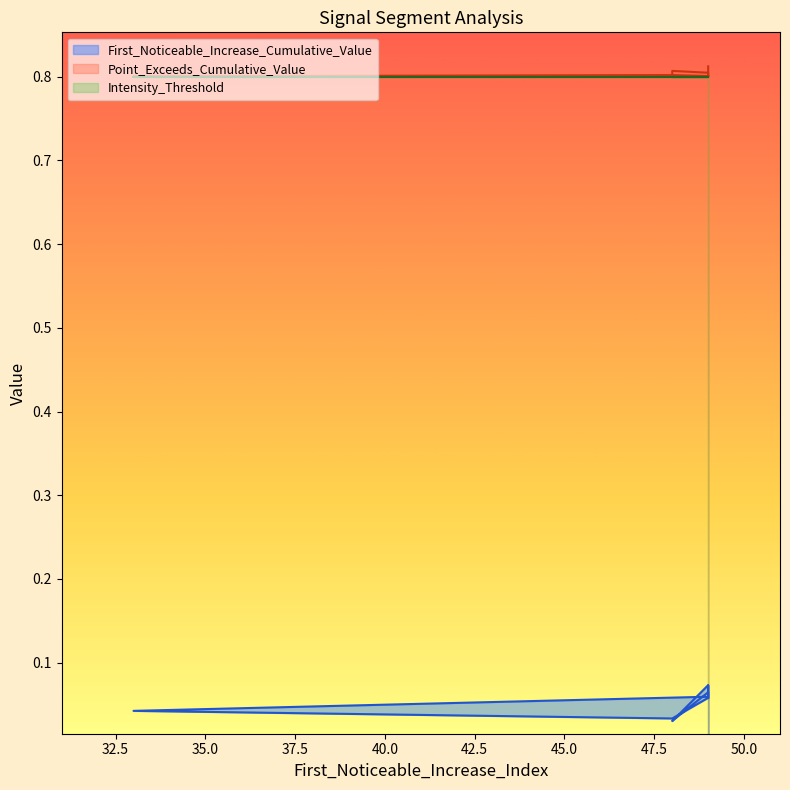

The value of First_Noticeable_Increase_Cumulative_Value at 48 is 0.0. True or false?

False